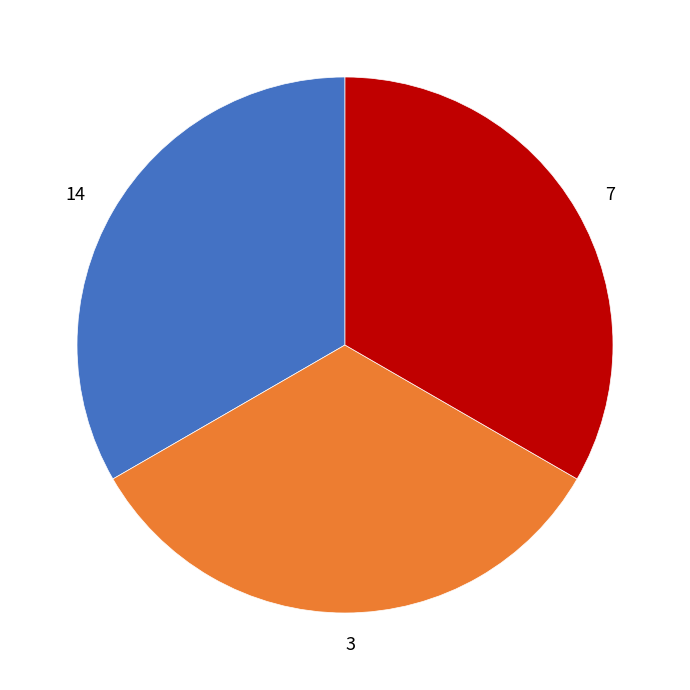

What is the ratio of the value at 14 to the value at 7?

1.0